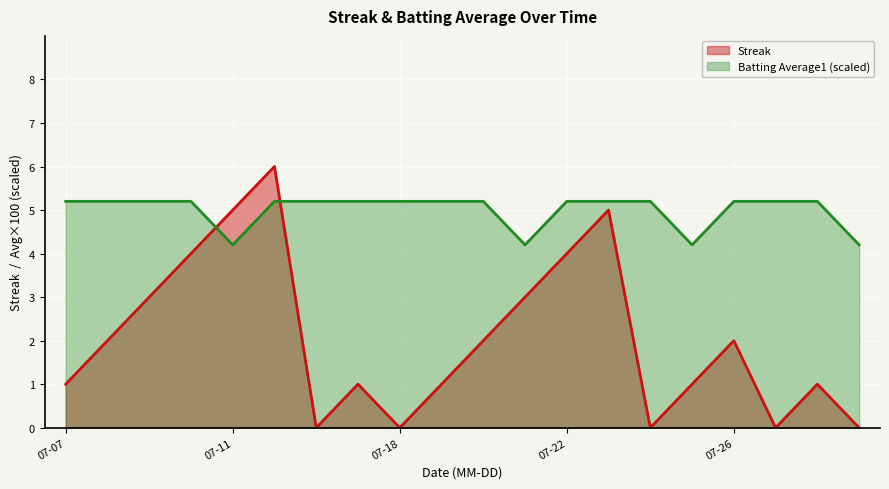

How many lines are shown in the chart?

2